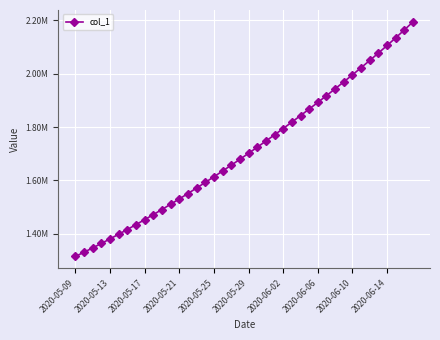

Is this an area chart (filled region under the line)?

No